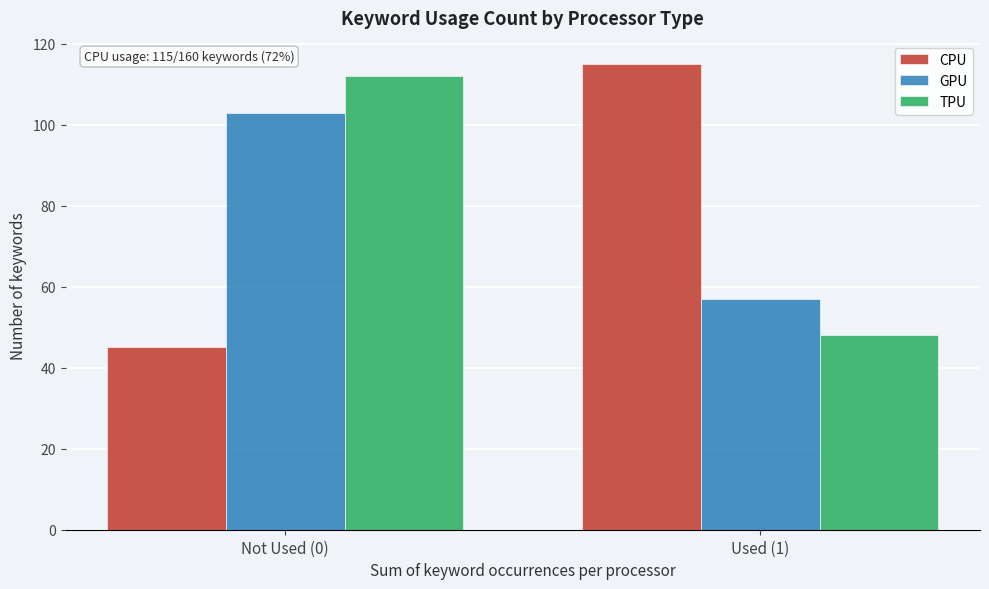

Reading left to right, extract all data points from this chart.

CPU: Not Used (0)=45	Used (1)=115
GPU: Not Used (0)=103	Used (1)=57
TPU: Not Used (0)=112	Used (1)=48